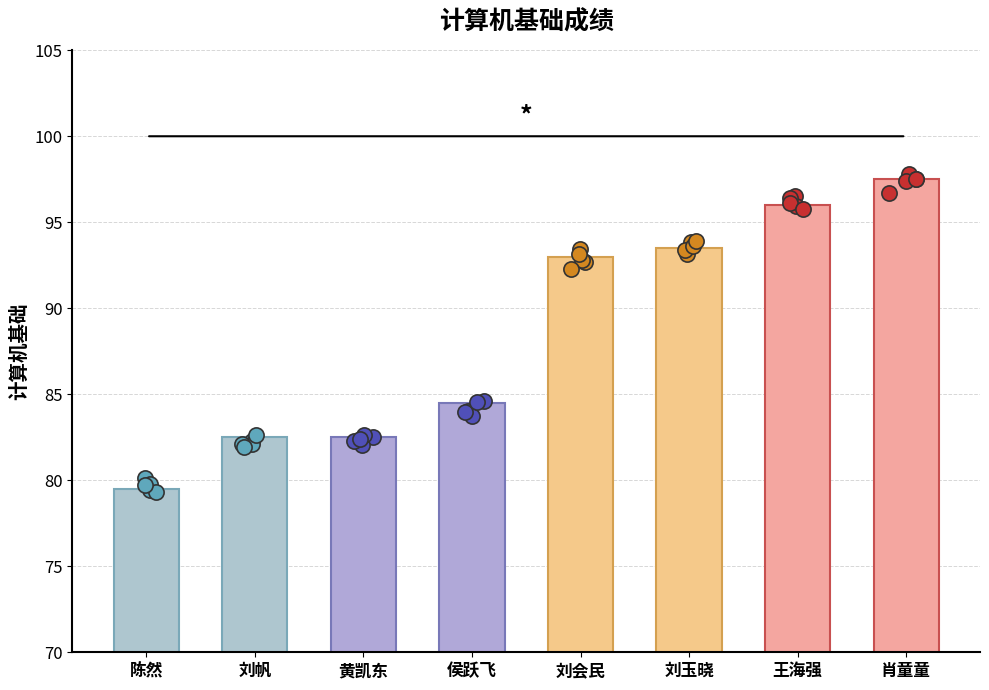

Approximately how many times larger is the value at 陈然 compared to 王海强?

0.8